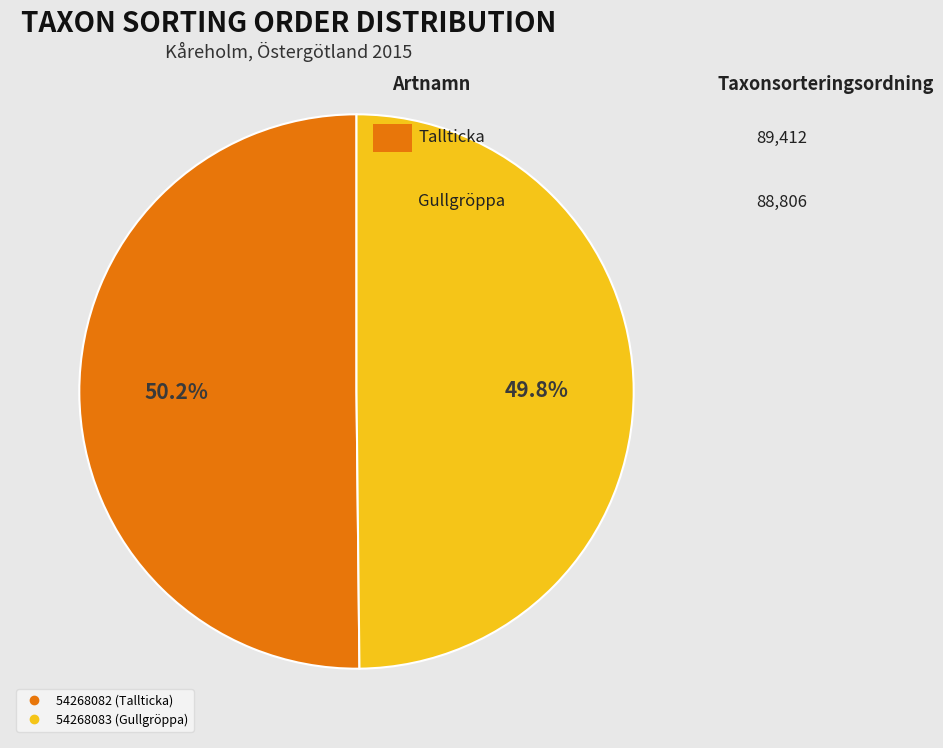

What portion of the pie excludes 54268083 (Gullgröppa)?

50.2%